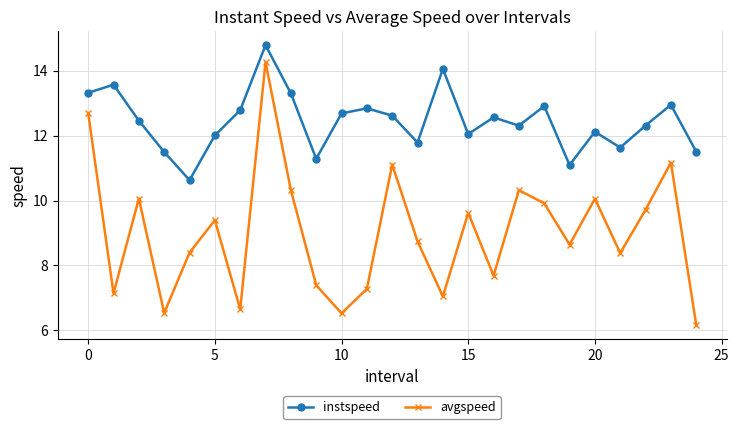

What is the average value of the instspeed series?

12.4